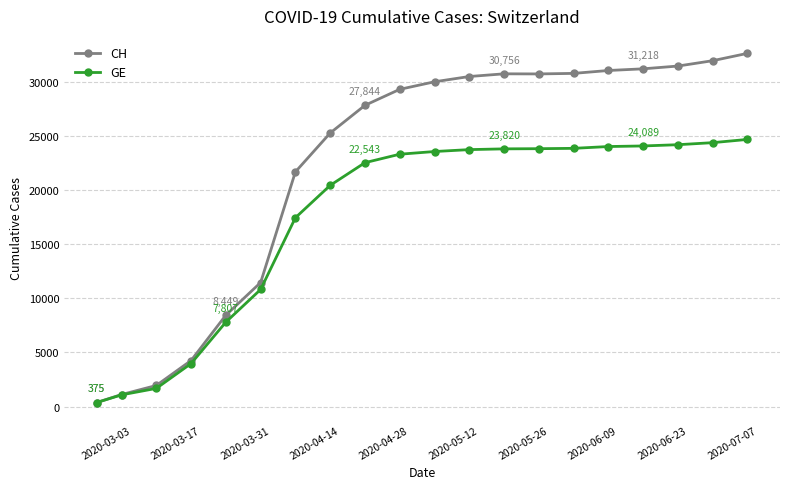

What is the value of the GE point at the 18th from the left?

24204